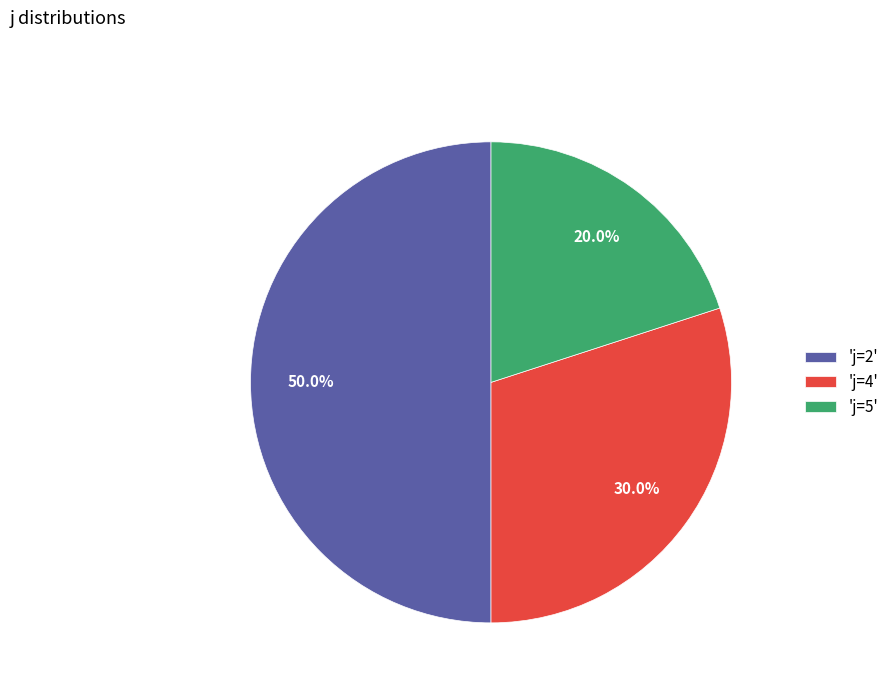

Which slice is the largest?

'j=2'